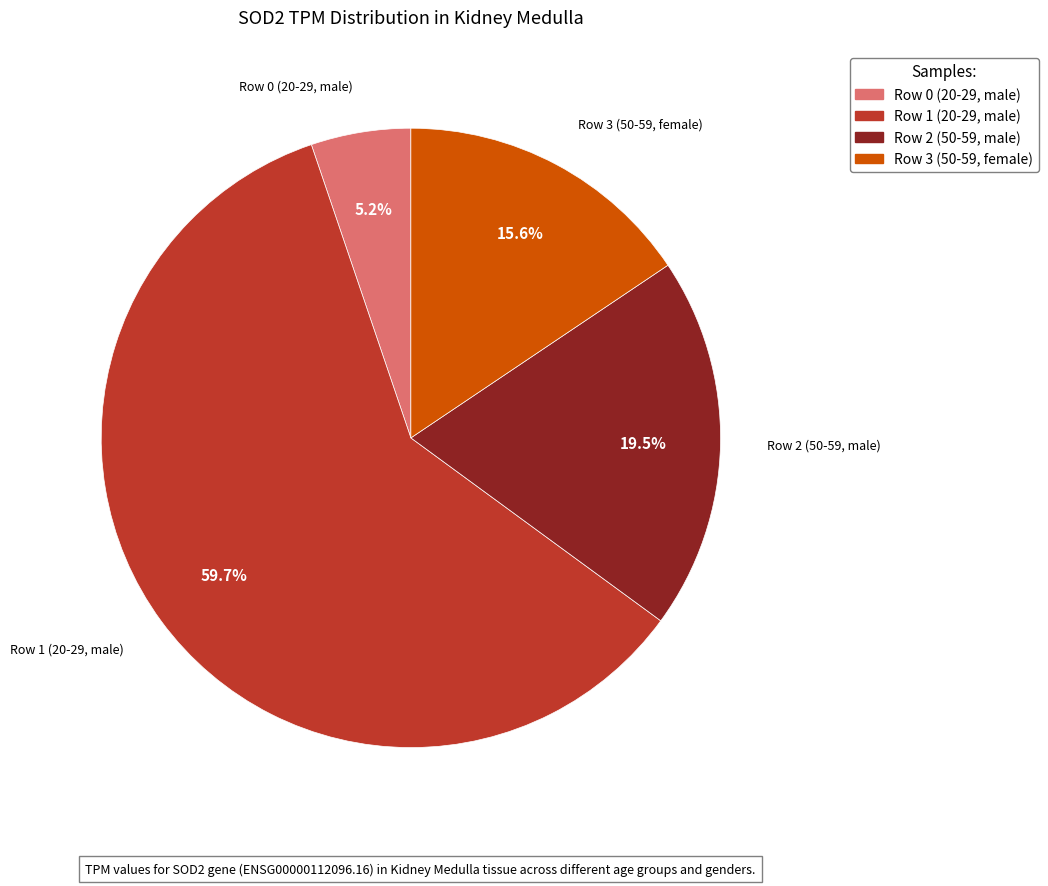

What is the total percentage of Row 2 (50-59, male) and Row 0 (20-29, male)?

24.7%